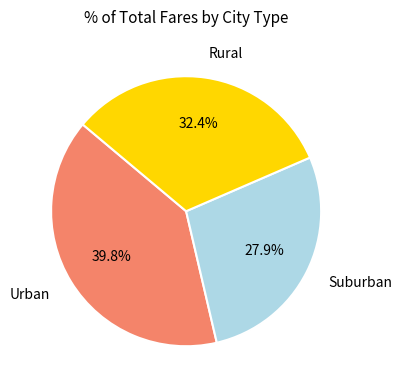

Does Urban represent more than half of the total?

No